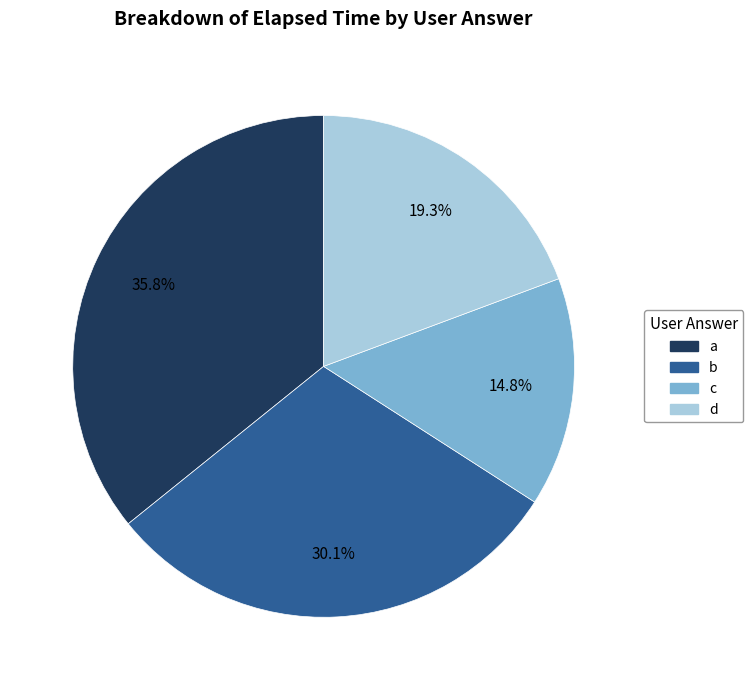

What is the smallest slice in the pie chart?

c